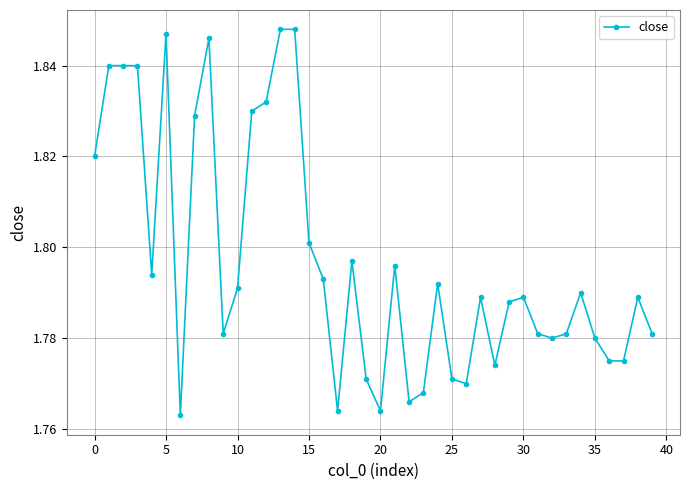

How many values are between 1 and 2?

40